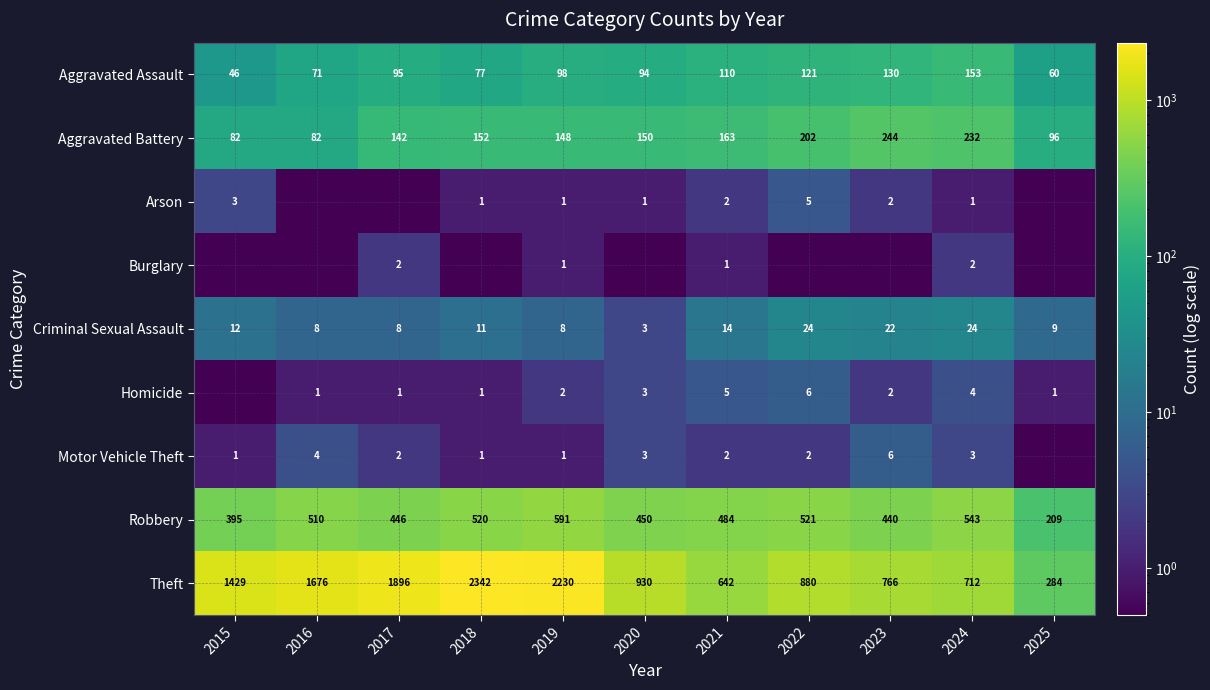

Rank the categories by Aggravated Assault value from highest to lowest.

2024, 2023, 2022, 2021, 2019, 2017, 2020, 2018, 2016, 2025, 2015